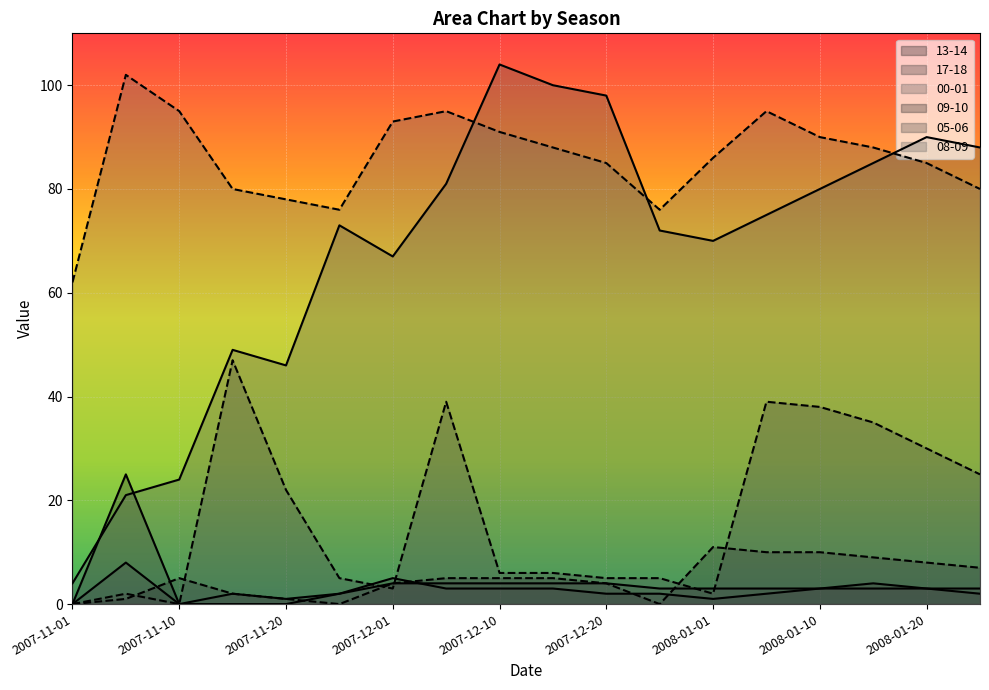

At which category does 05-06 reach its first local valley?

2007-11-10